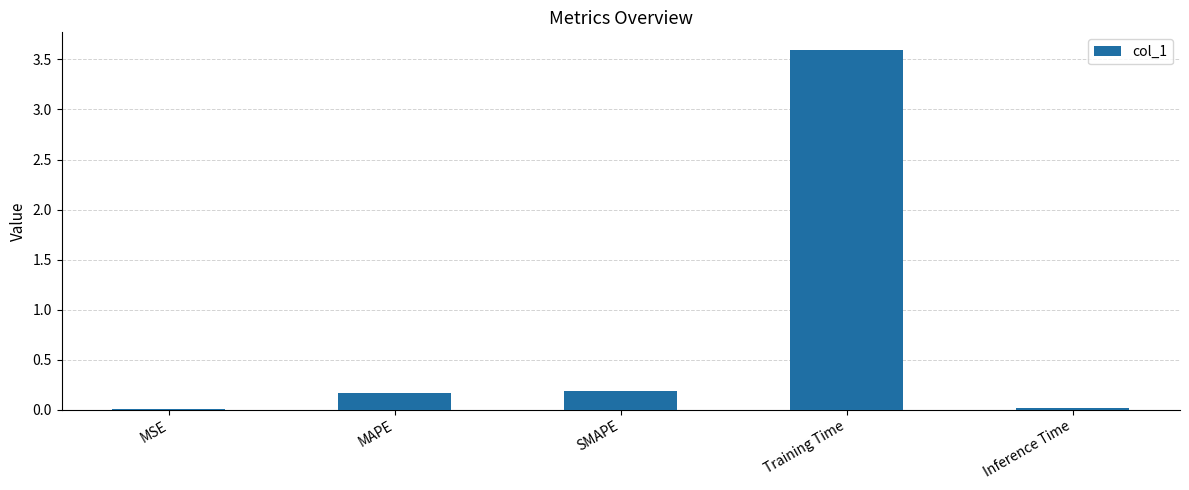

Which has a higher value, MAPE or MSE?

MAPE